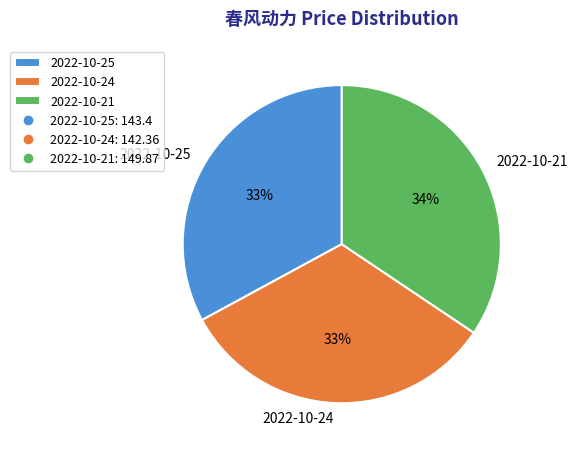

What is the largest slice in the pie chart?

2022-10-21